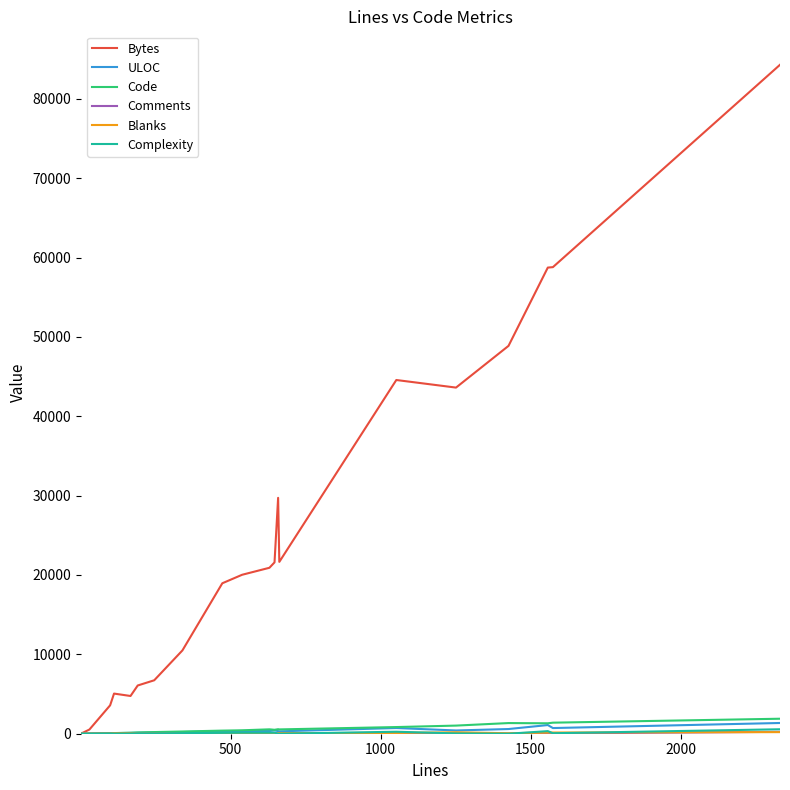

Which series has the largest total across all categories?

Bytes